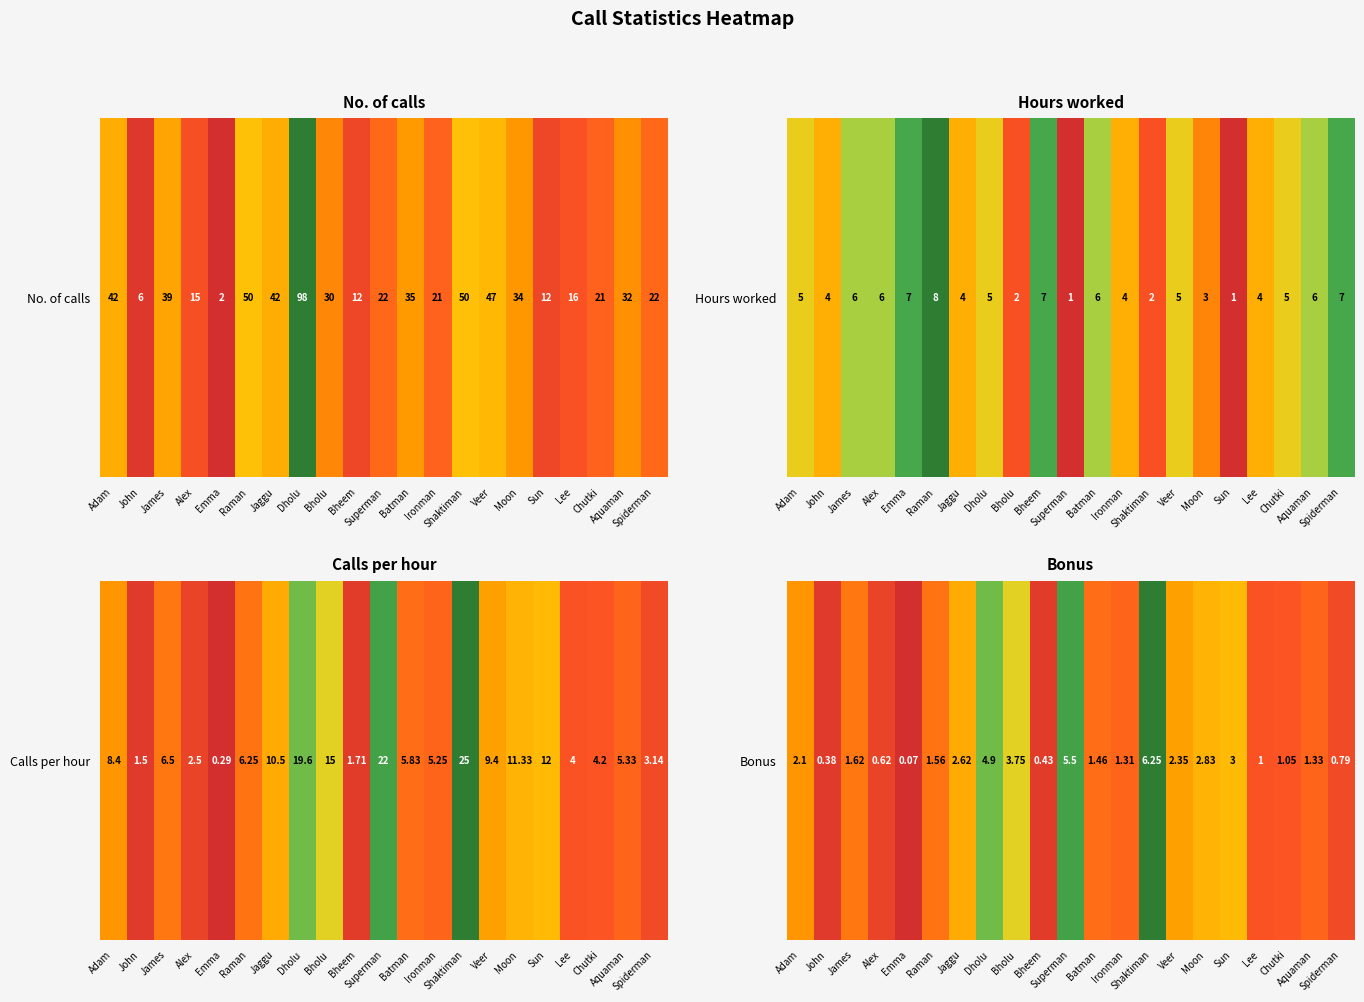

Count the number of categories in the chart.

21